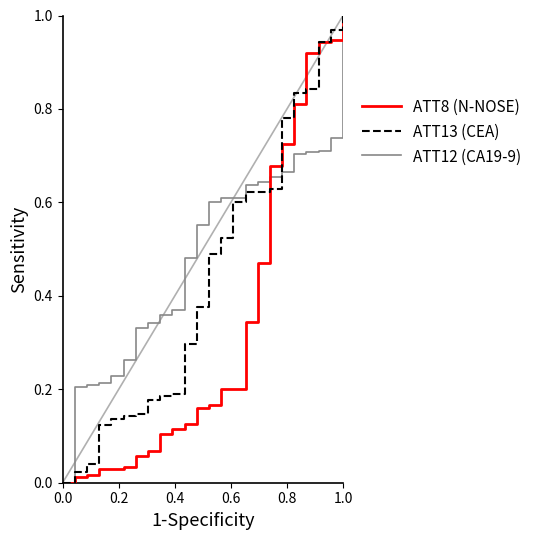

What is the sum of all ATT8 (N-NOSE) values?

8.2